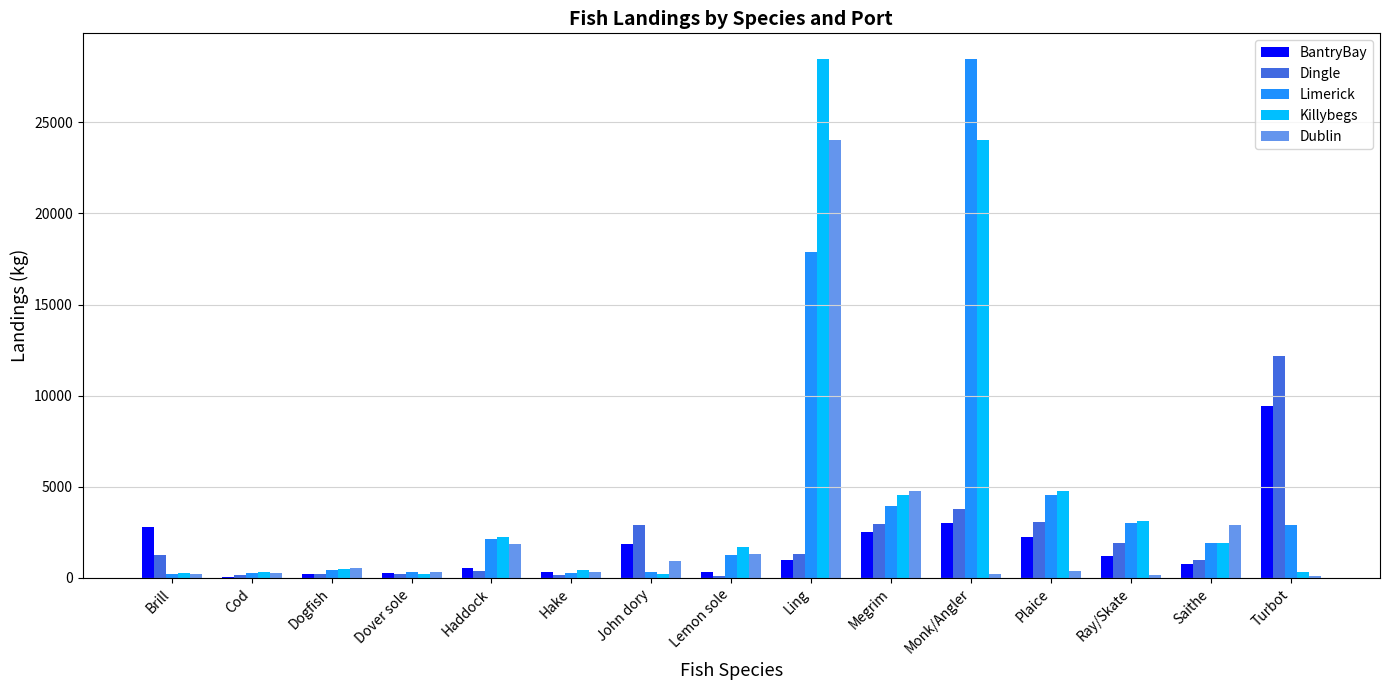

What is the highest value of the BantryBay series?

9429